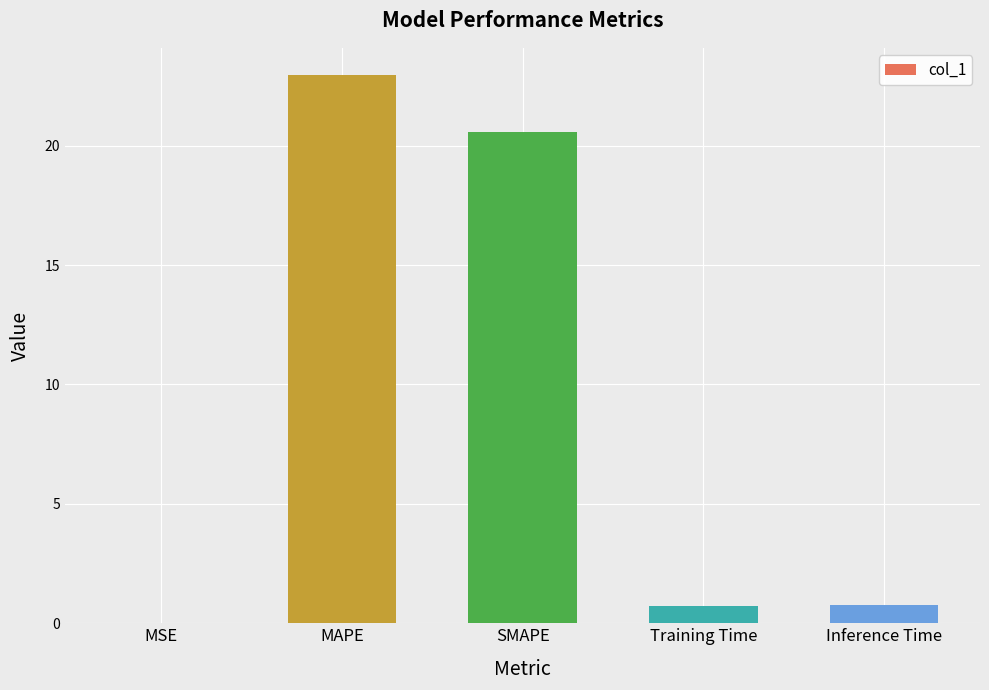

What is the average value?

9.0